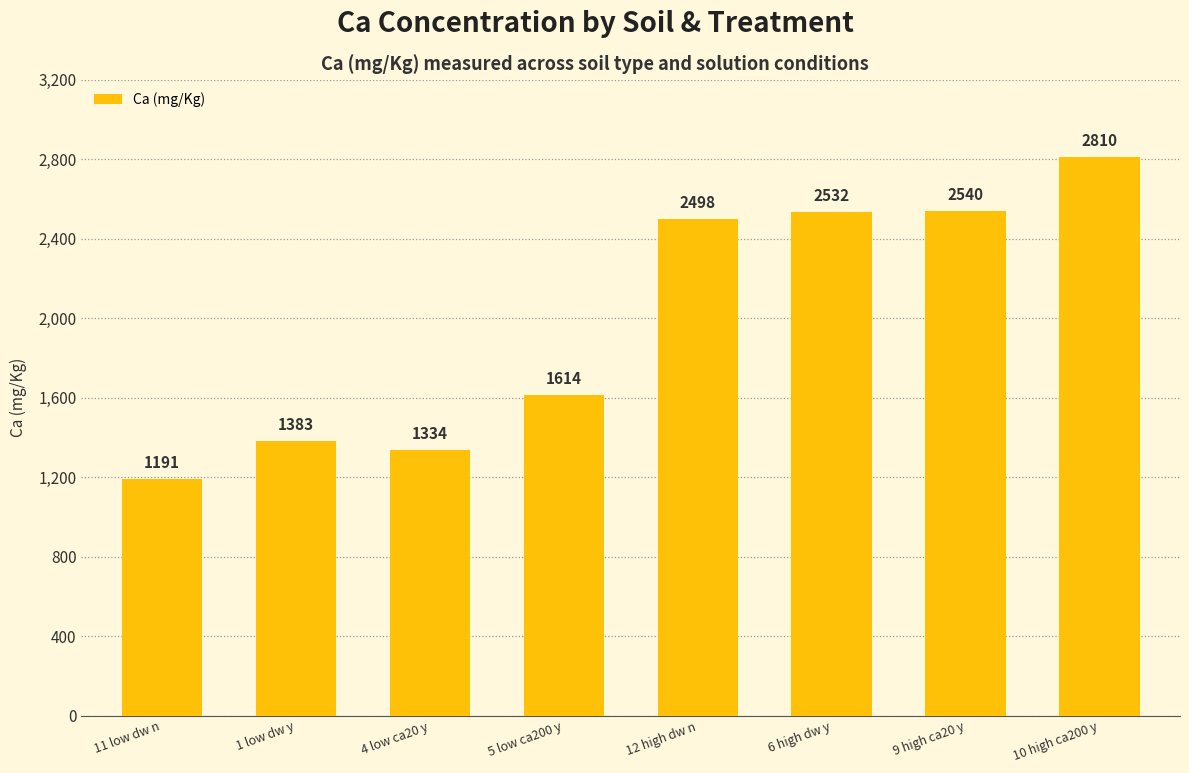

Which category has the highest value across all series?

10 high ca200 y